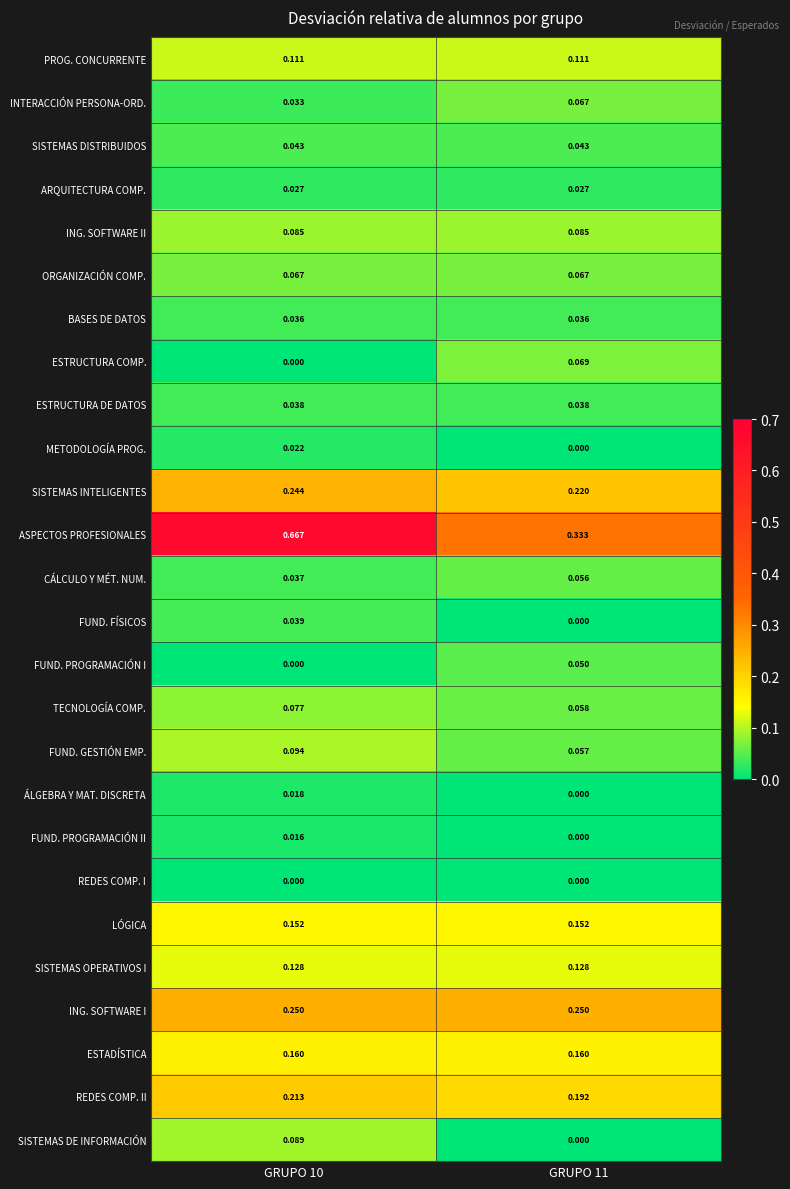

Between GRUPO 10 and GRUPO 11, which series saw the biggest shift?

ASPECTOS PROFESIONALES